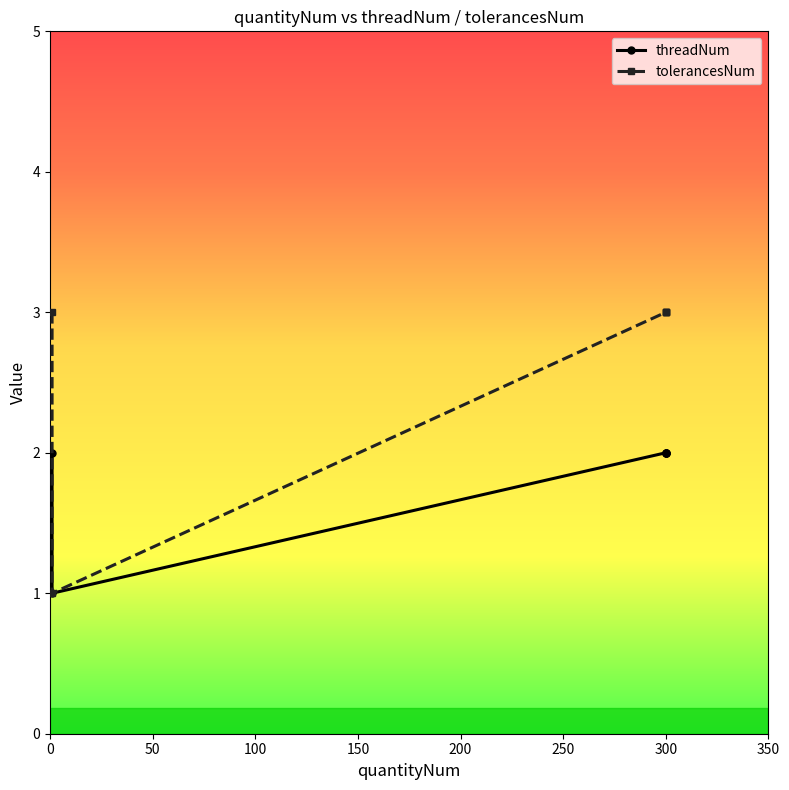

List the series in order of their peak value, lowest first.

threadNum, tolerancesNum